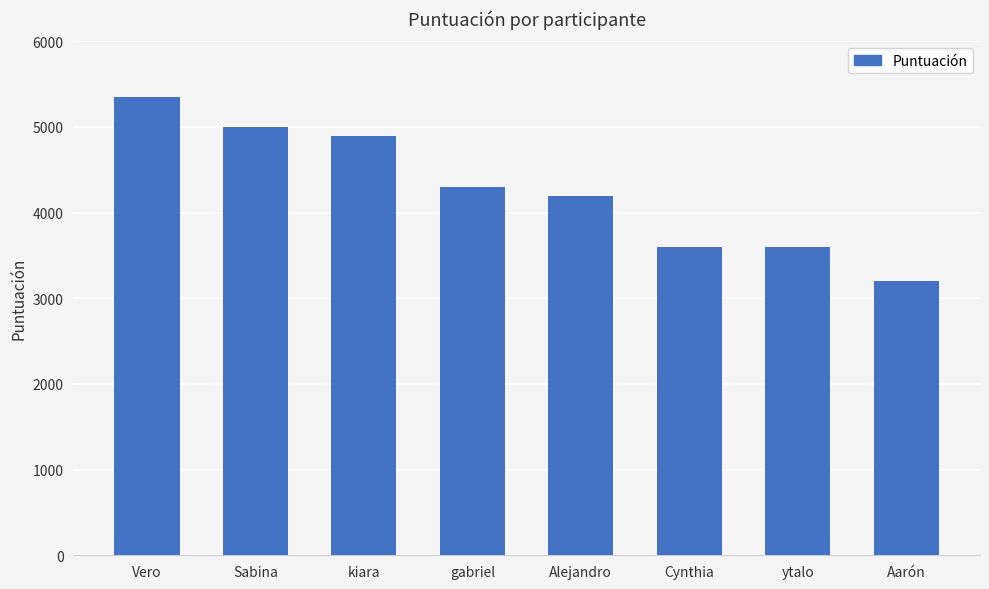

What is the greatest value displayed?

5350